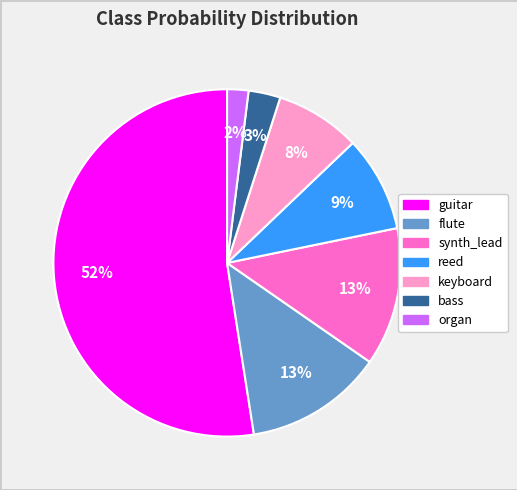

To the nearest percent, what portion does guitar represent?

52%